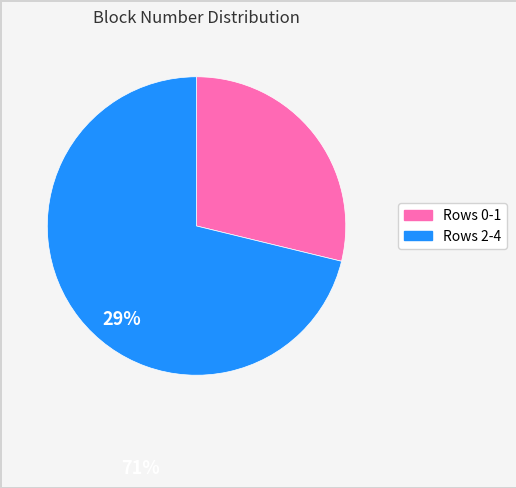

Do Rows 0-1 and Rows 2-4 together represent more than half of the pie?

Yes